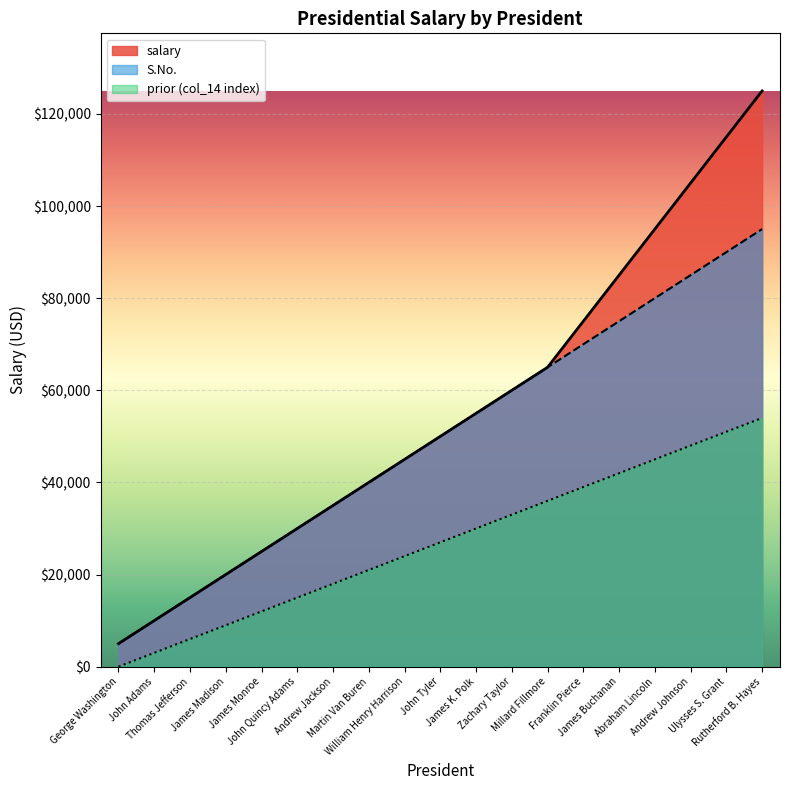

What are all the series names shown in the legend?

salary, S.No., prior (col_14 index)